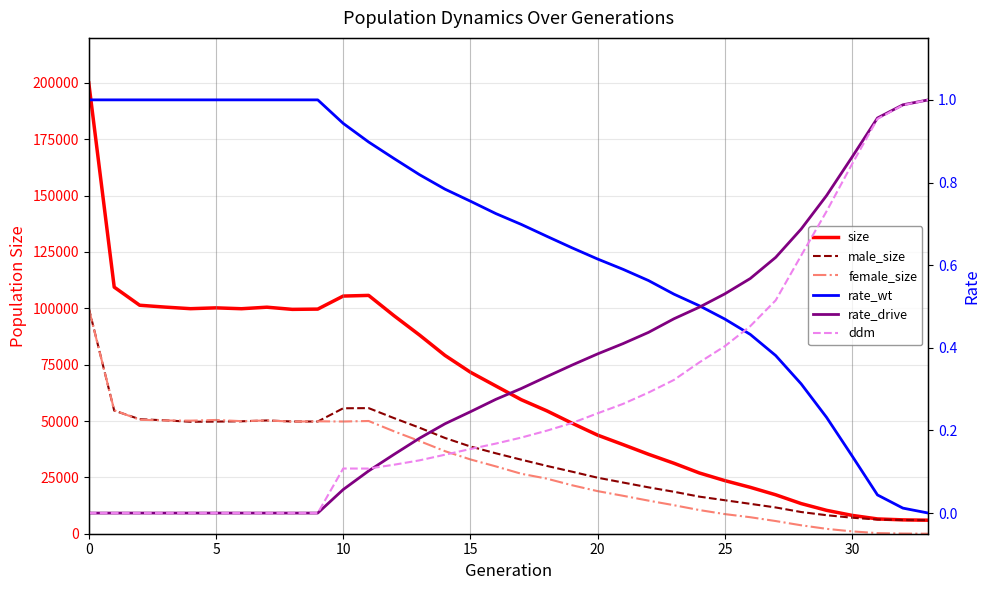

Does the chart display data point markers on the line(s)?

No